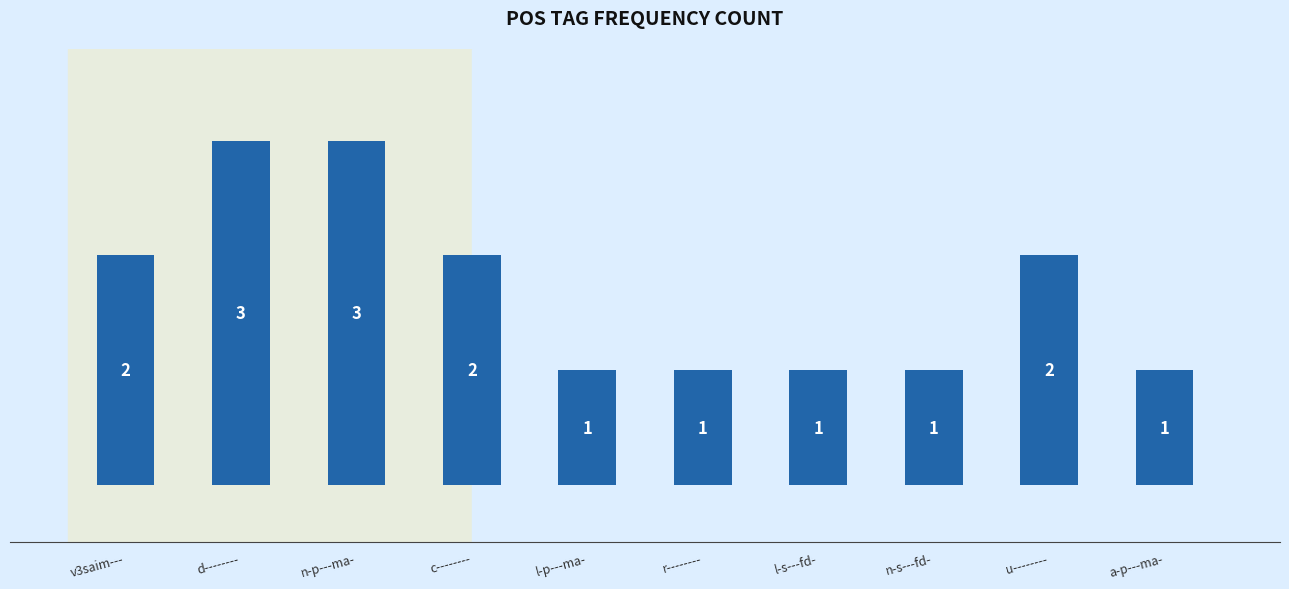

What is the sum of the values at l-p---ma- and v3saim---?

3